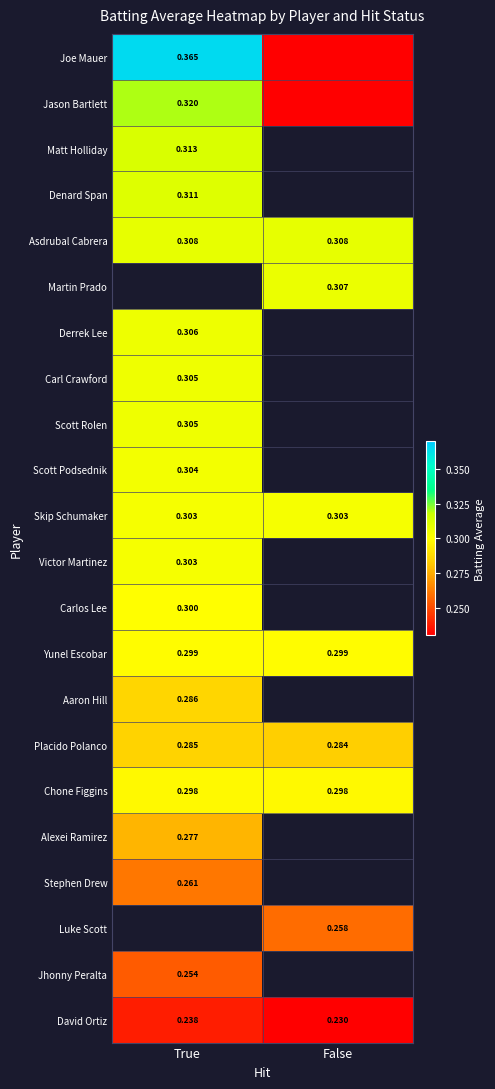

List the series in order of their overall mean, highest first.

Joe Mauer, Jason Bartlett, Matt Holliday, Denard Span, Asdrubal Cabrera, Martin Prado, Derrek Lee, Carl Crawford, Scott Rolen, Scott Podsednik, Skip Schumaker, Victor Martinez, Carlos Lee, Yunel Escobar, Aaron Hill, Chone Figgins, Placido Polanco, Alexei Ramirez, Stephen Drew, Luke Scott, Jhonny Peralta, David Ortiz